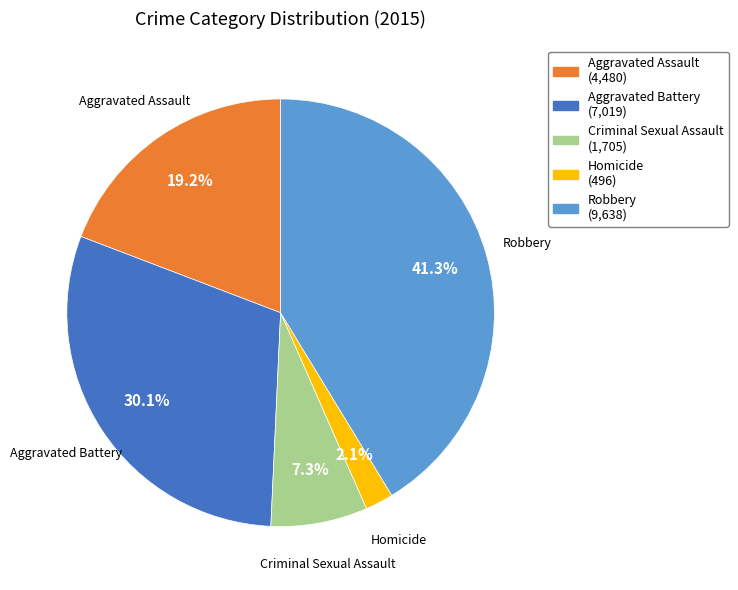

What portion of the pie excludes Aggravated Battery?

69.9%